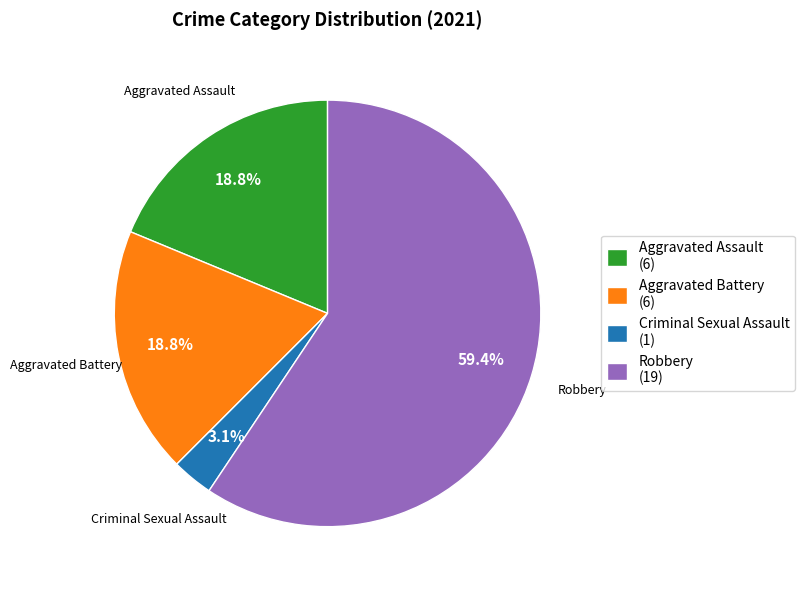

Combined, what portion of the pie is Aggravated Battery (6) and Criminal Sexual Assault (1)?

21.9%